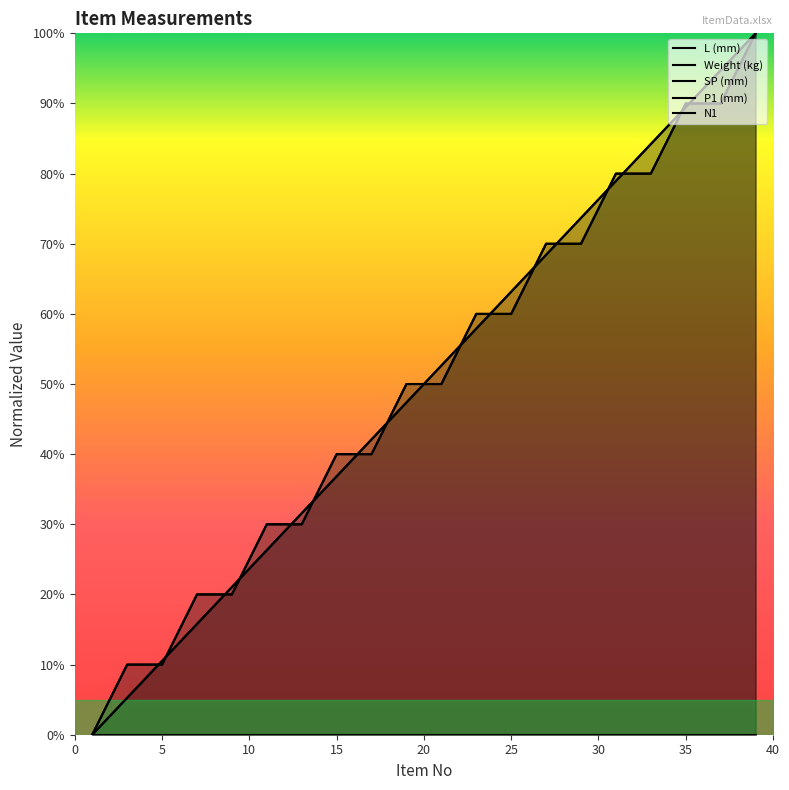

At how many categories does at least one series exceed 61?

8